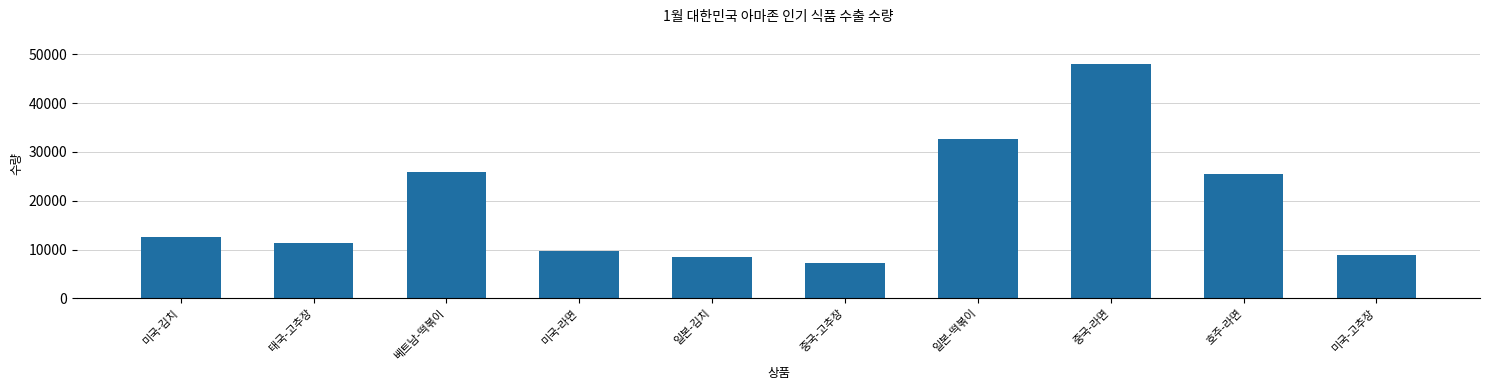

Count the number of data series in this chart.

1